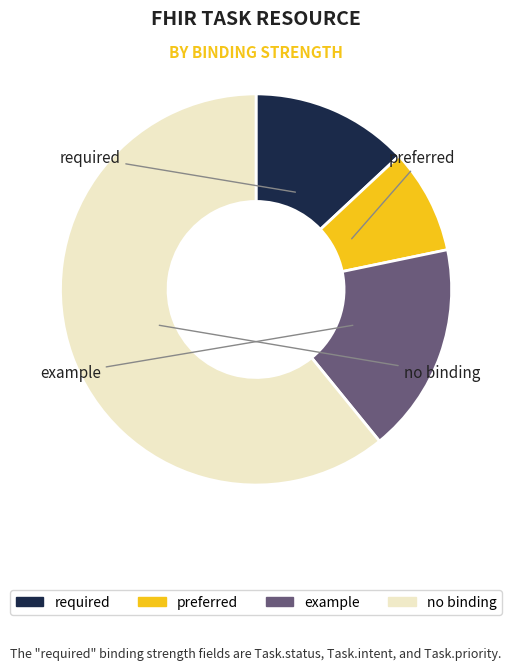

Does any single category account for the majority?

Yes